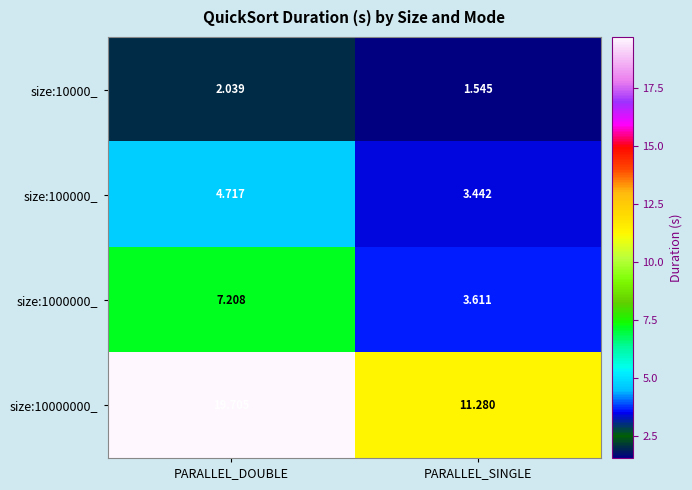

At which label does size:100000_ reach its peak?

PARALLEL_DOUBLE